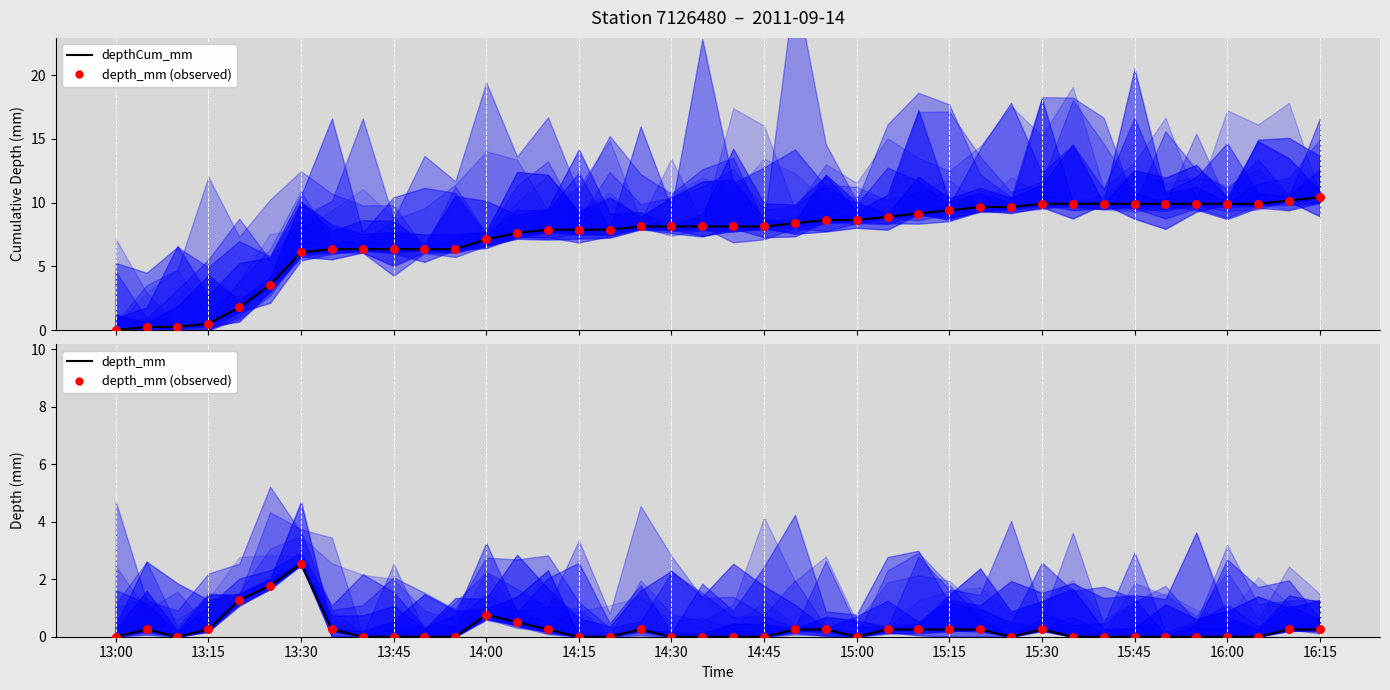

Which series contains the highest Y value?

depthCum_mm